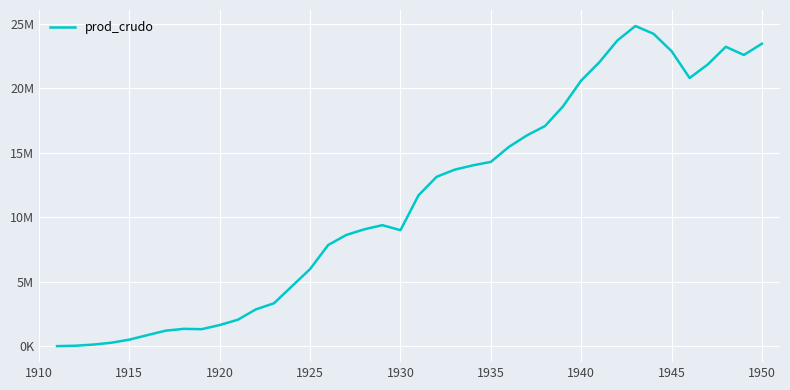

Does the chart display data point markers on the line(s)?

No